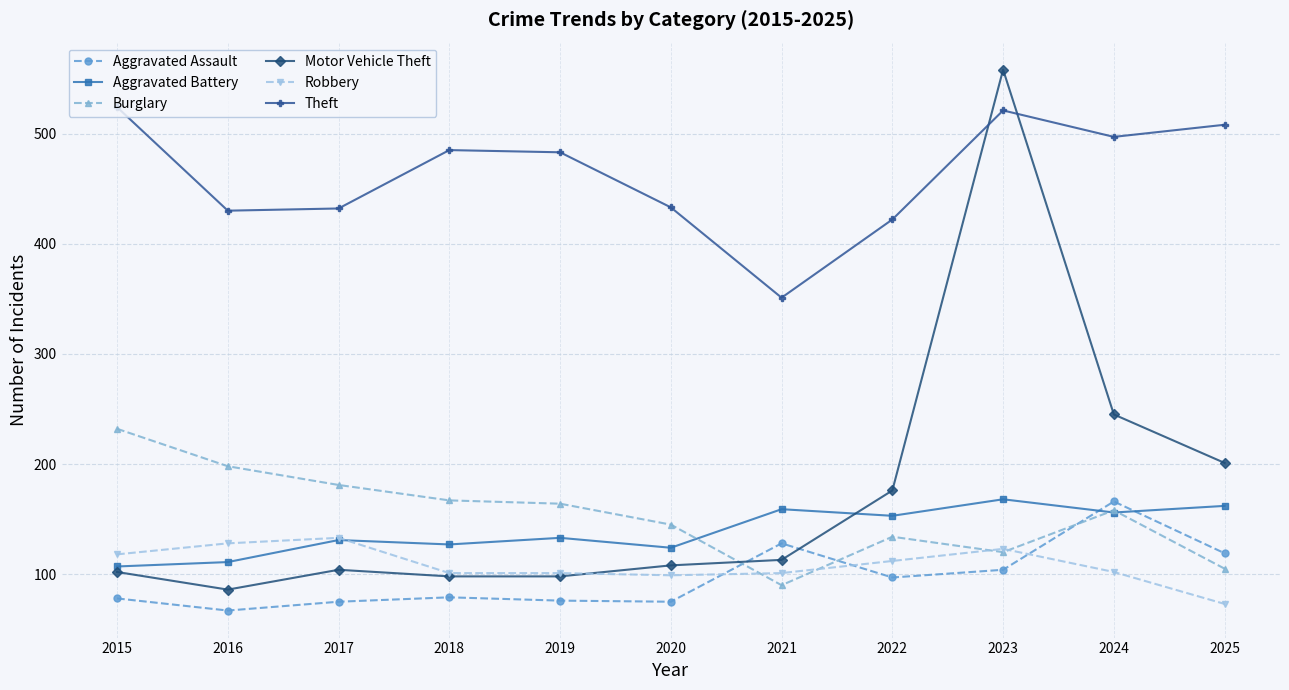

The Theft series shows 124 at 2019. True or false?

False